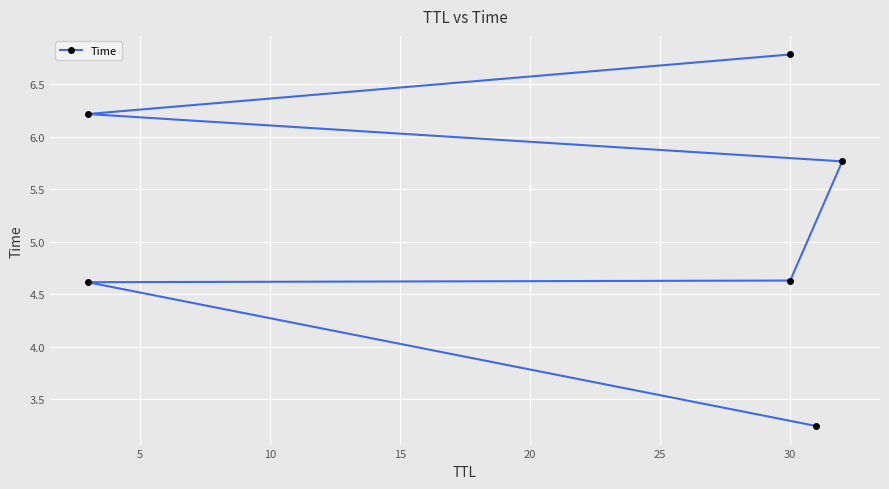

What is the value of the 3rd point from the left?

4.6